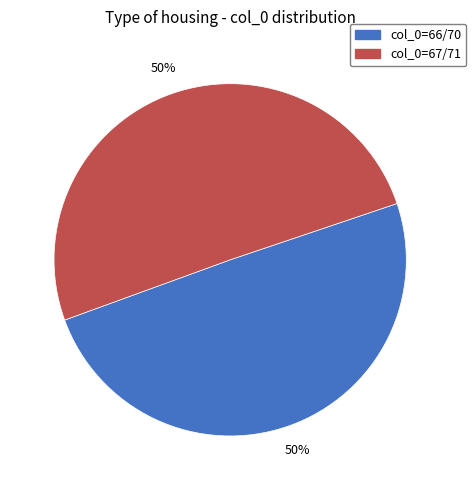

What is the ratio of the value at col_0=66/70 to the value at col_0=67/71?

1.0